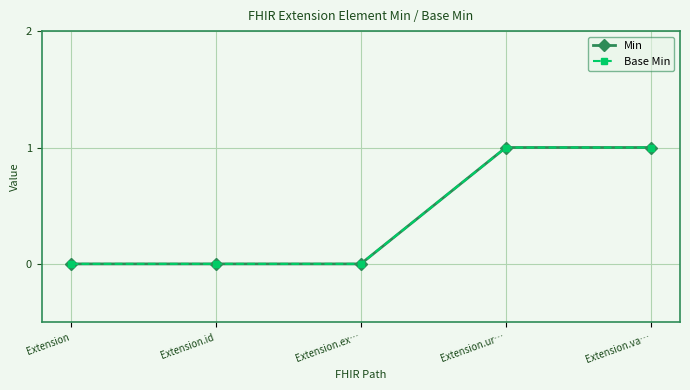

Where is Base Min nearest to the value 0?

Extension